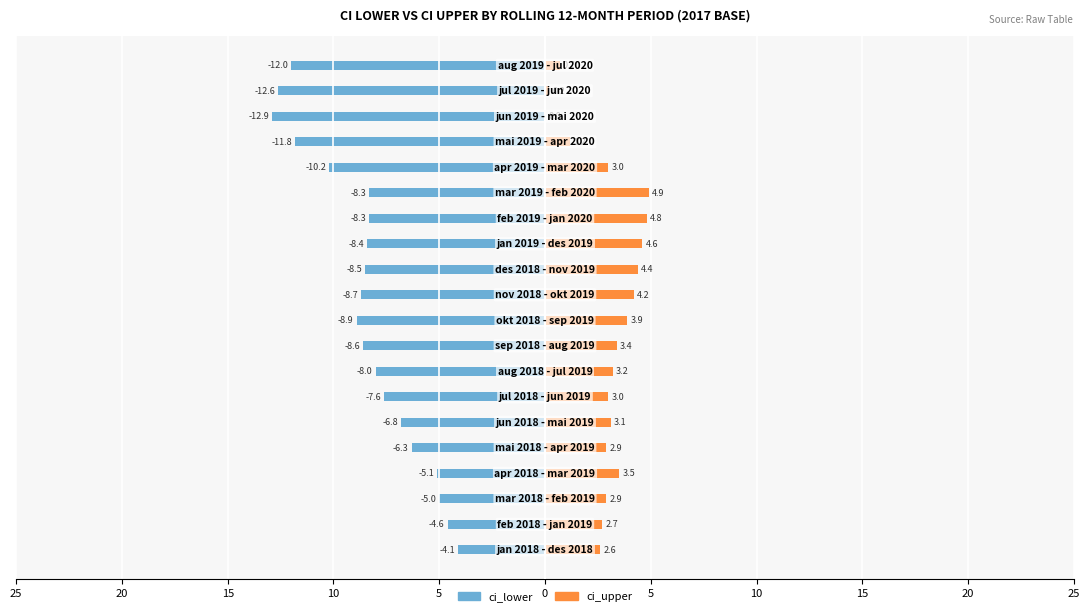

How many data points does each series have?

20